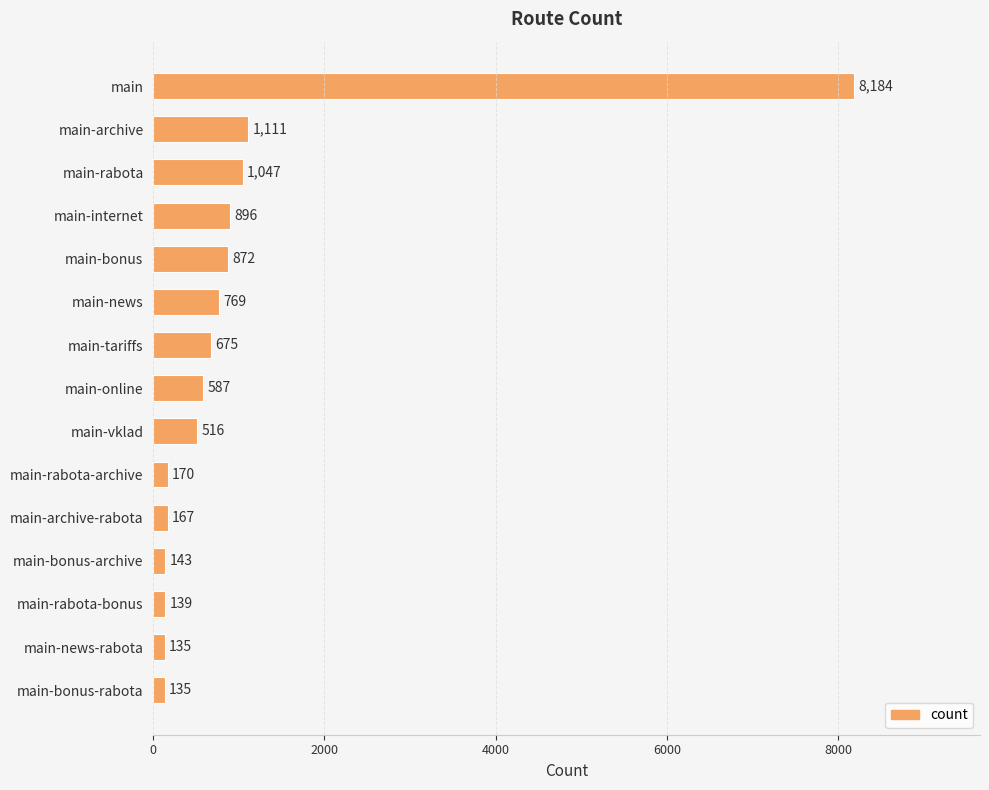

Reading top to bottom, extract all data points from this chart.

main=8184	main-archive=1111	main-rabota=1047	main-internet=896	main-bonus=872	main-news=769	main-tariffs=675	main-online=587	main-vklad=516	main-rabota-archive=170	main-archive-rabota=167	main-bonus-archive=143	main-rabota-bonus=139	main-news-rabota=135	main-bonus-rabota=135